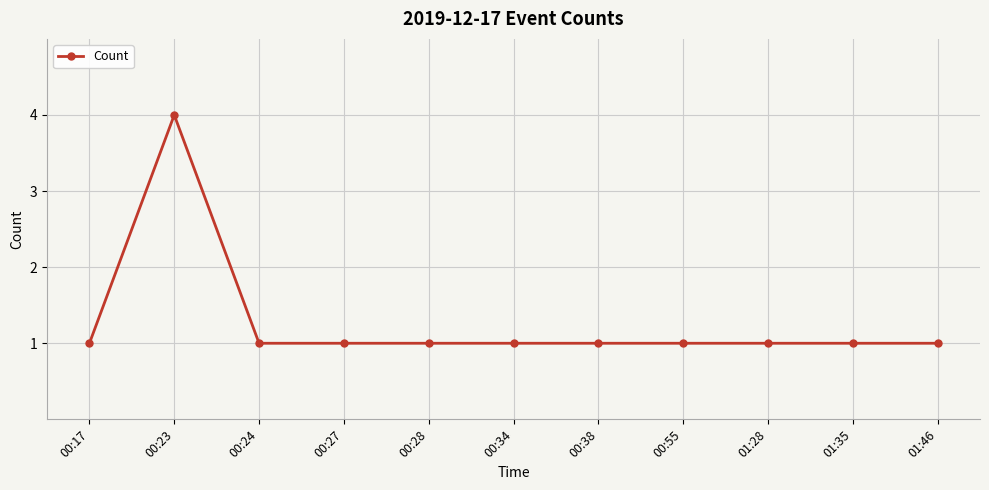

Reading left to right, transcribe all the data shown in this chart.

1	4	1	1	1	1	1	1	1	1	1